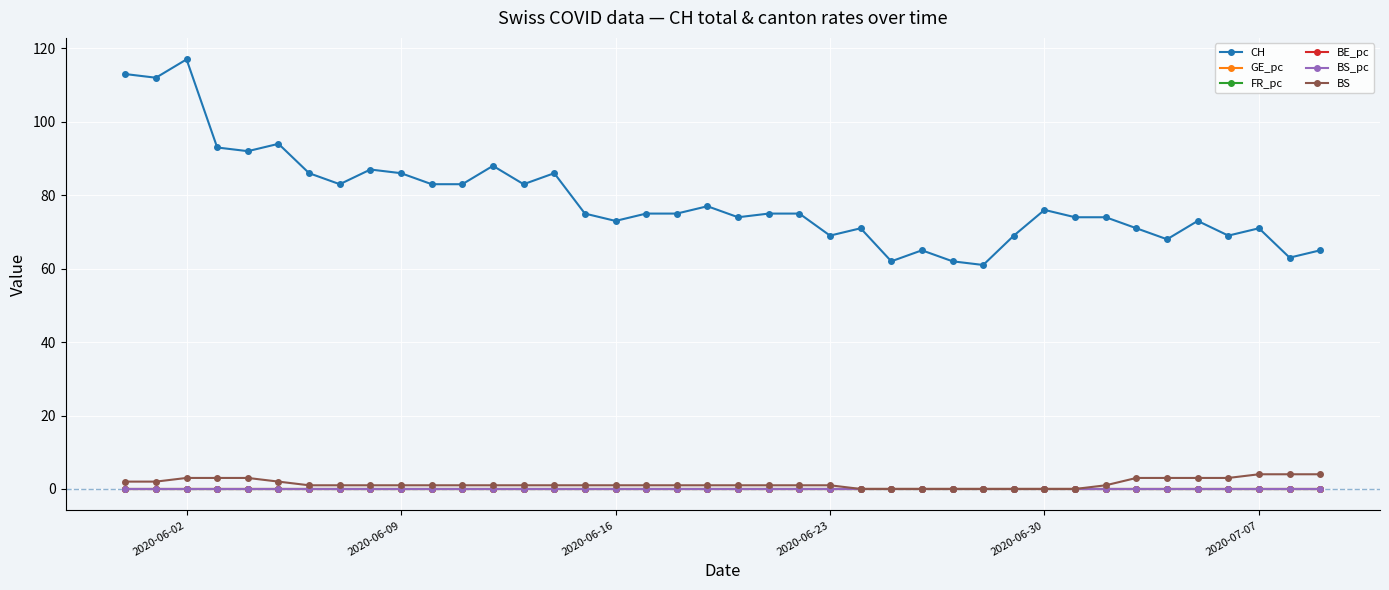

At how many categories does at least one series exceed 81?

15